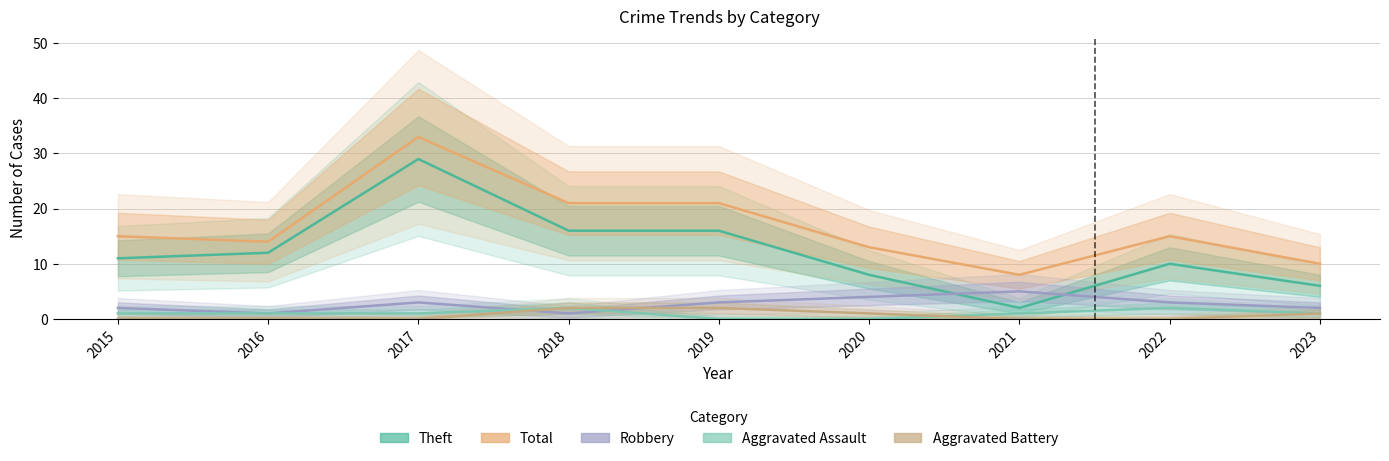

Reading left to right, transcribe all the data shown in this chart.

Theft: 11	12	29	16	16	8	2	10	6
Total: 15	14	33	21	21	13	8	15	10
Robbery: 2	1	3	1	3	4	5	3	2
Aggravated Assault: 1	1	1	2	0	0	1	2	1
Aggravated Battery: 0	0	0	2	2	1	0	0	1